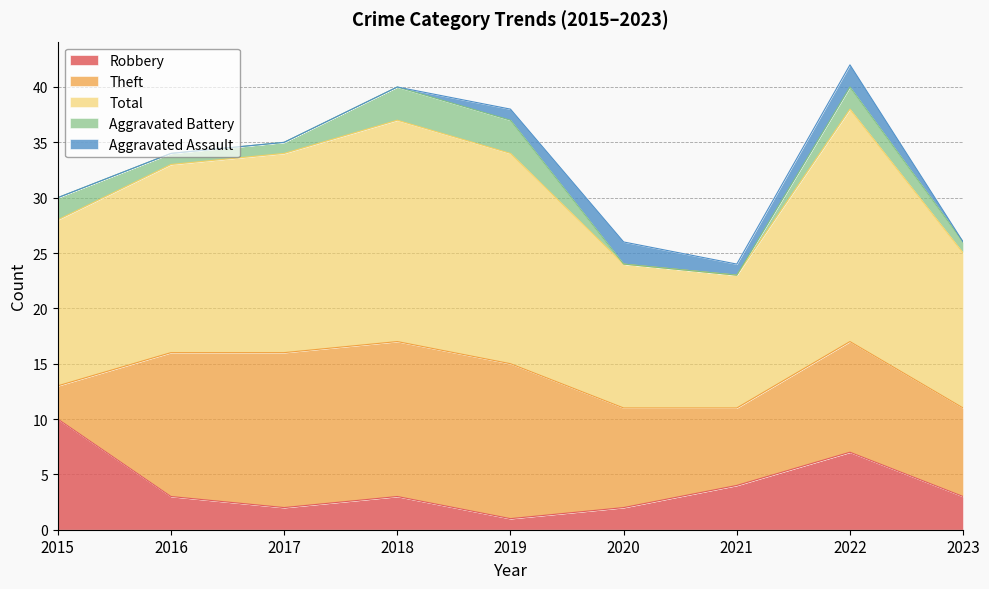

Rank the series at 2020 from lowest to highest value.

Aggravated Battery, Robbery, Aggravated Assault, Theft, Total